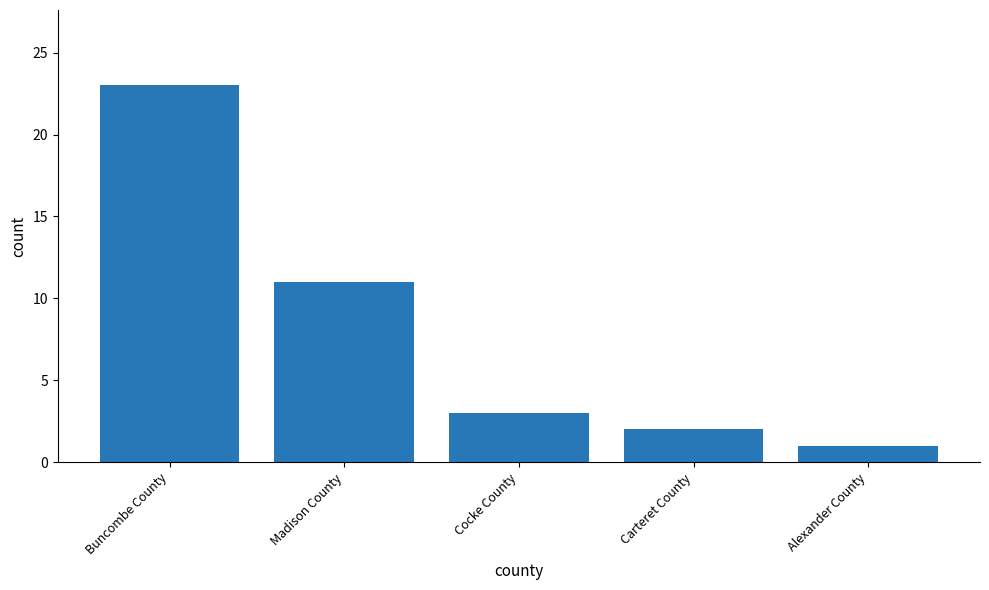

What position from the right is Alexander County?

1